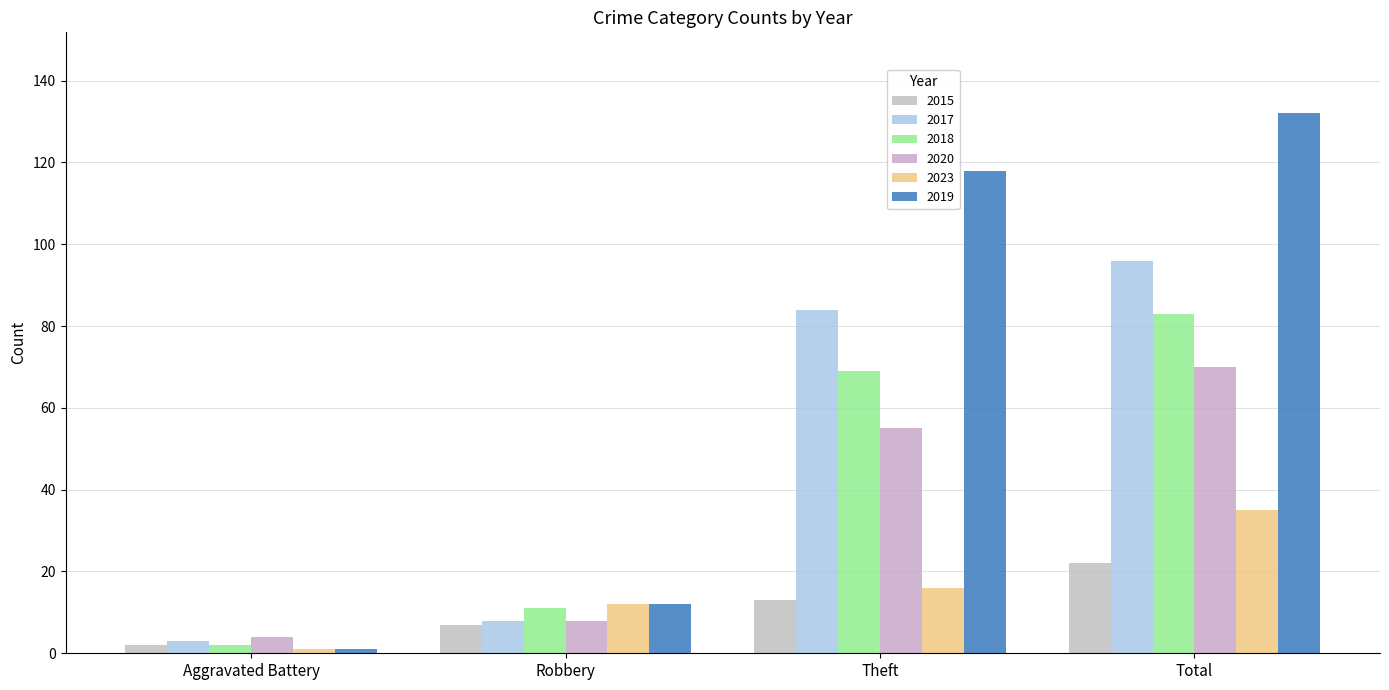

How many bars are there in total?

24